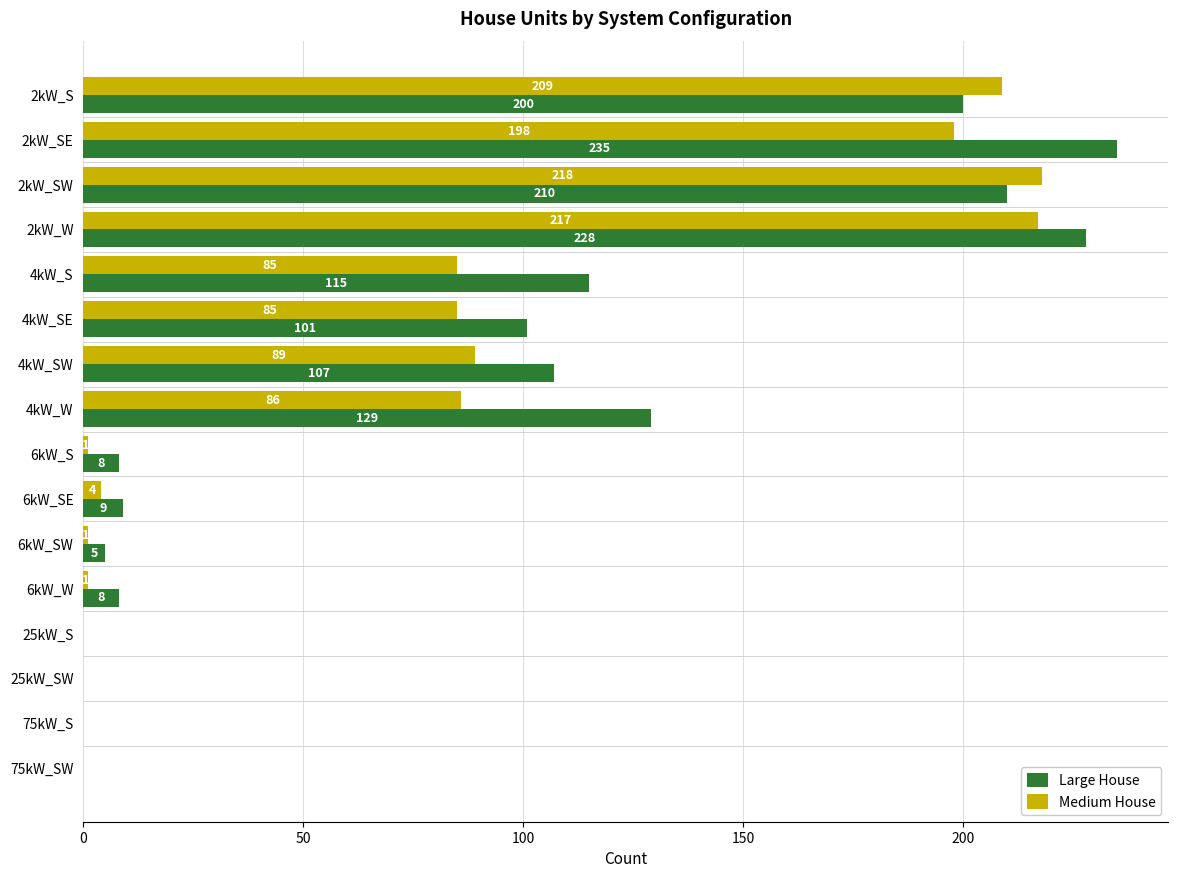

What is the maximum value shown in the chart?

235